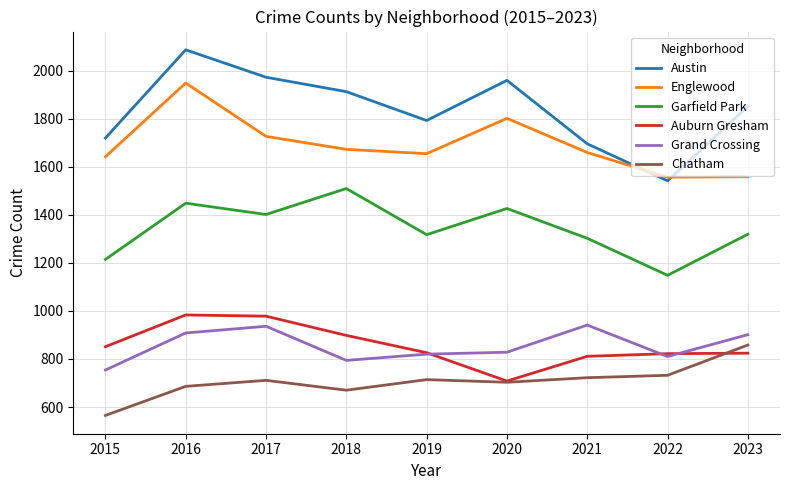

What is the difference between the second highest and second lowest values in the Chatham series?

62